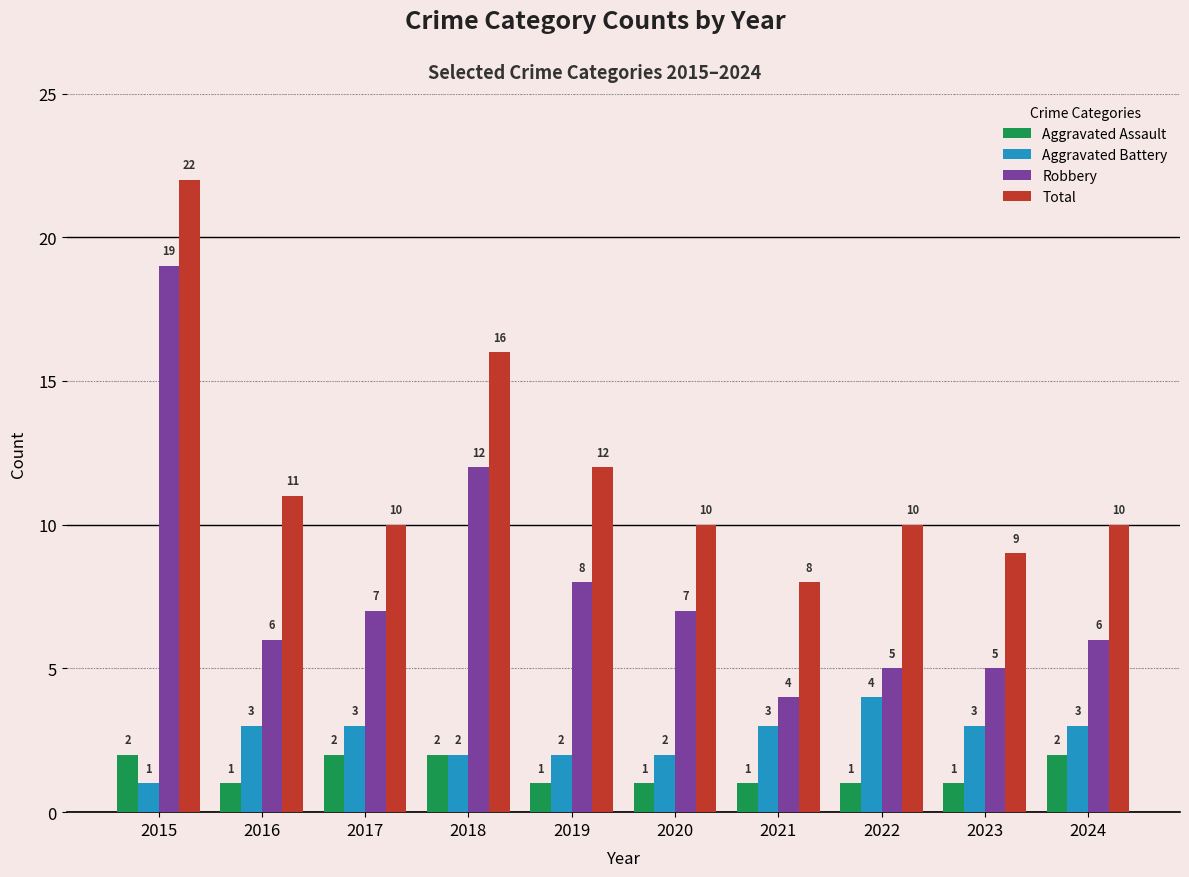

Is it true that Robbery equals 1 at 2021?

False